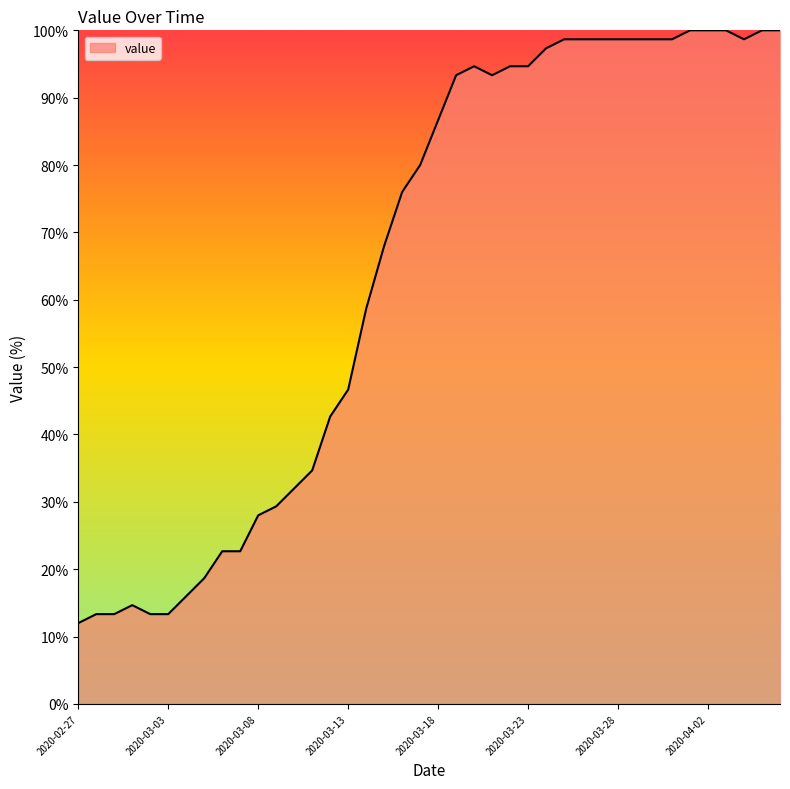

What is the minimum value shown in the chart?

12.0